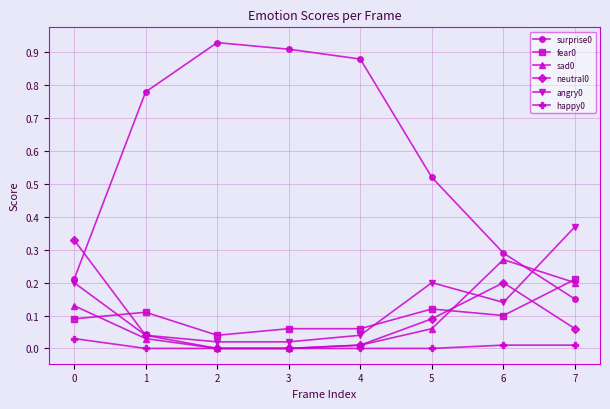

Is the value of fear0 at 1 greater than the value of surprise0 at 5?

No